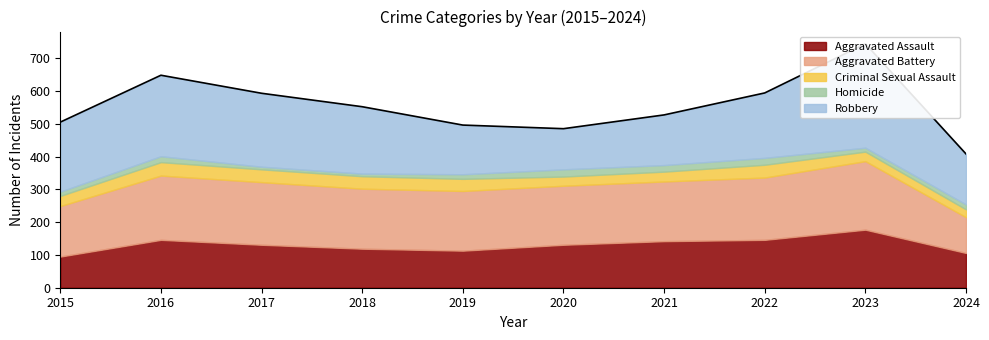

What is the maximum value shown in the chart?

317